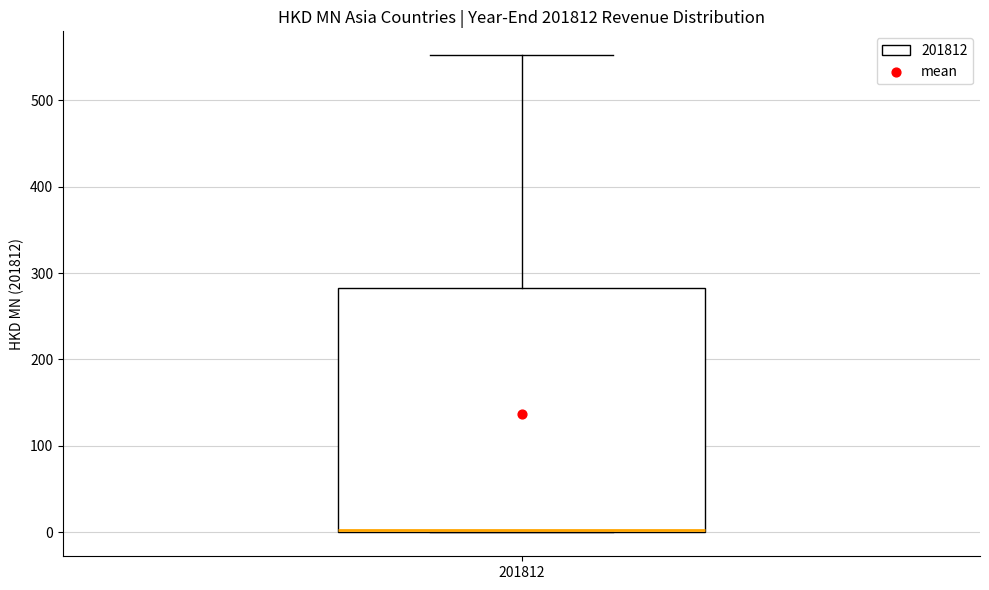

Where does the upper whisker of the box at x = 201812 end on the y-axis? The values are not printed on the chart, so give them approximately, as read against the axis.

550